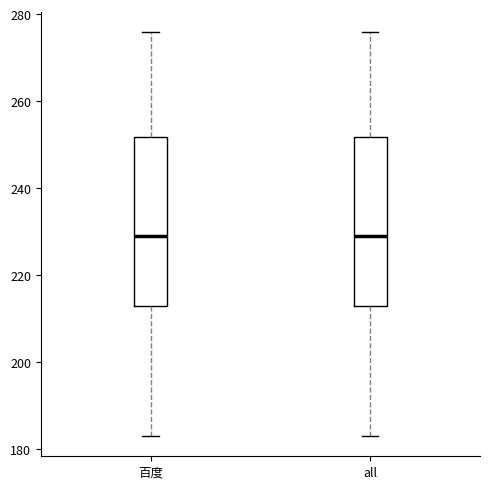

Where does the median line of the box for 百度 sit on the y-axis? The values are not printed on the chart, so give them approximately, as read against the axis.

230